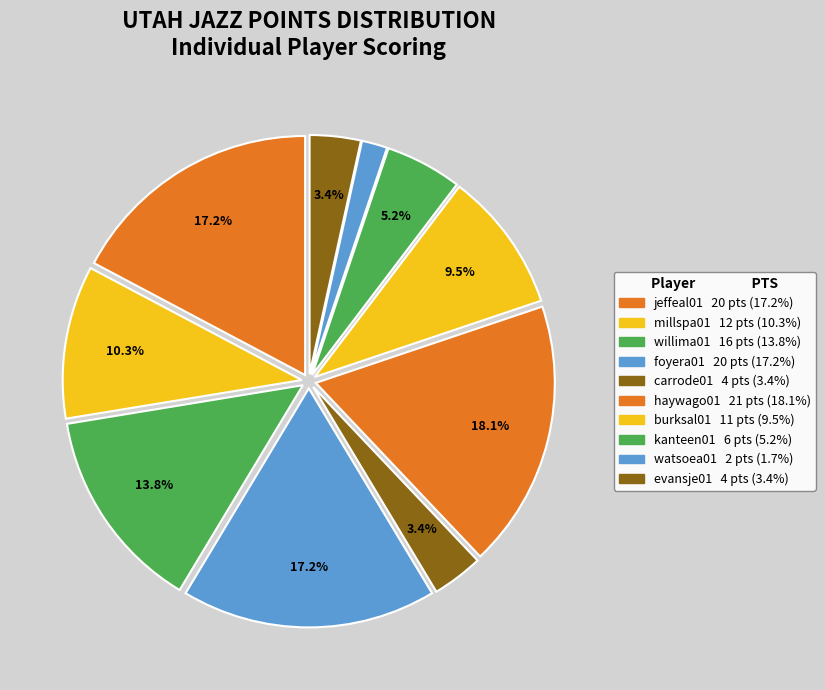

How many segments does this pie chart have?

10